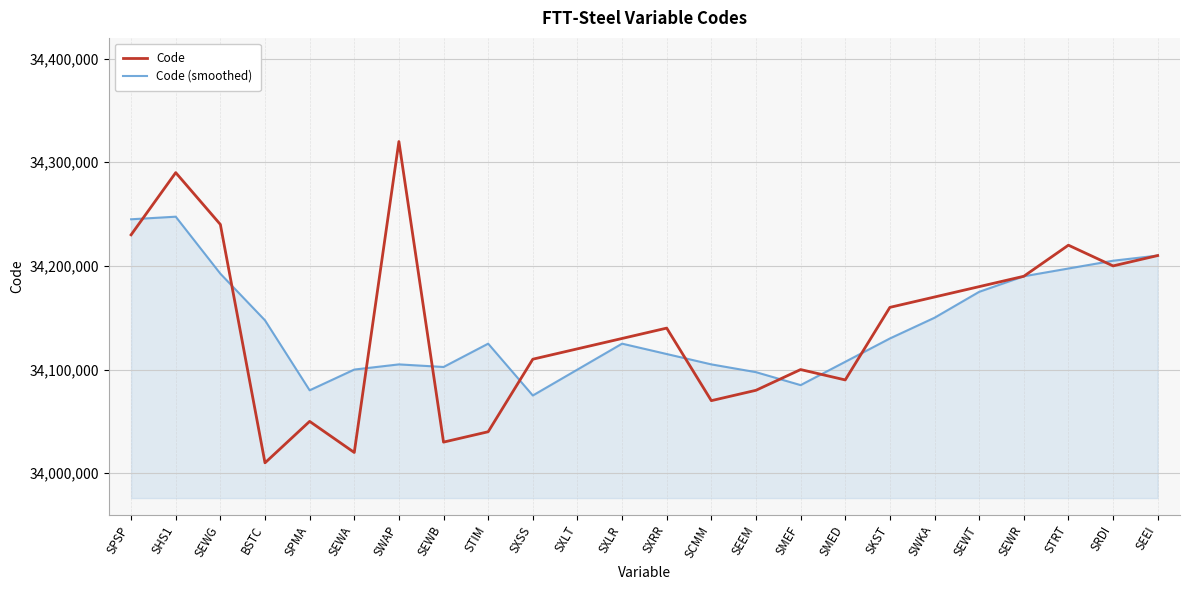

What value does the Code series have at SMEF?

34100000